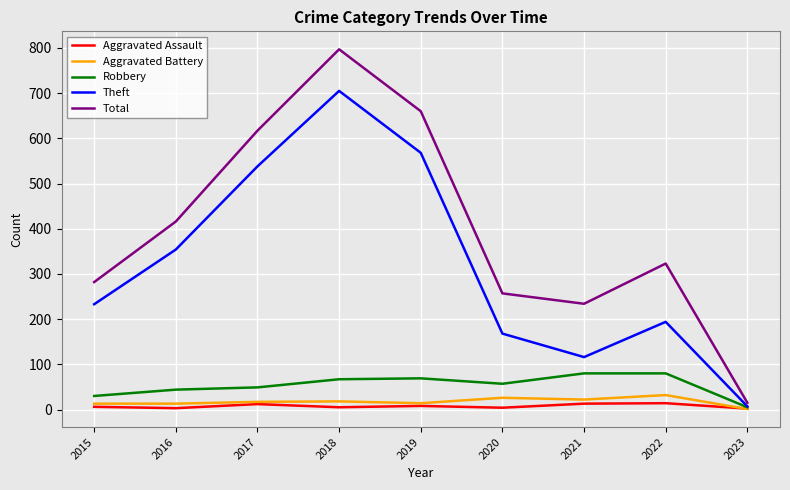

What is the sum of the Theft values at 2022 and 2021?

310